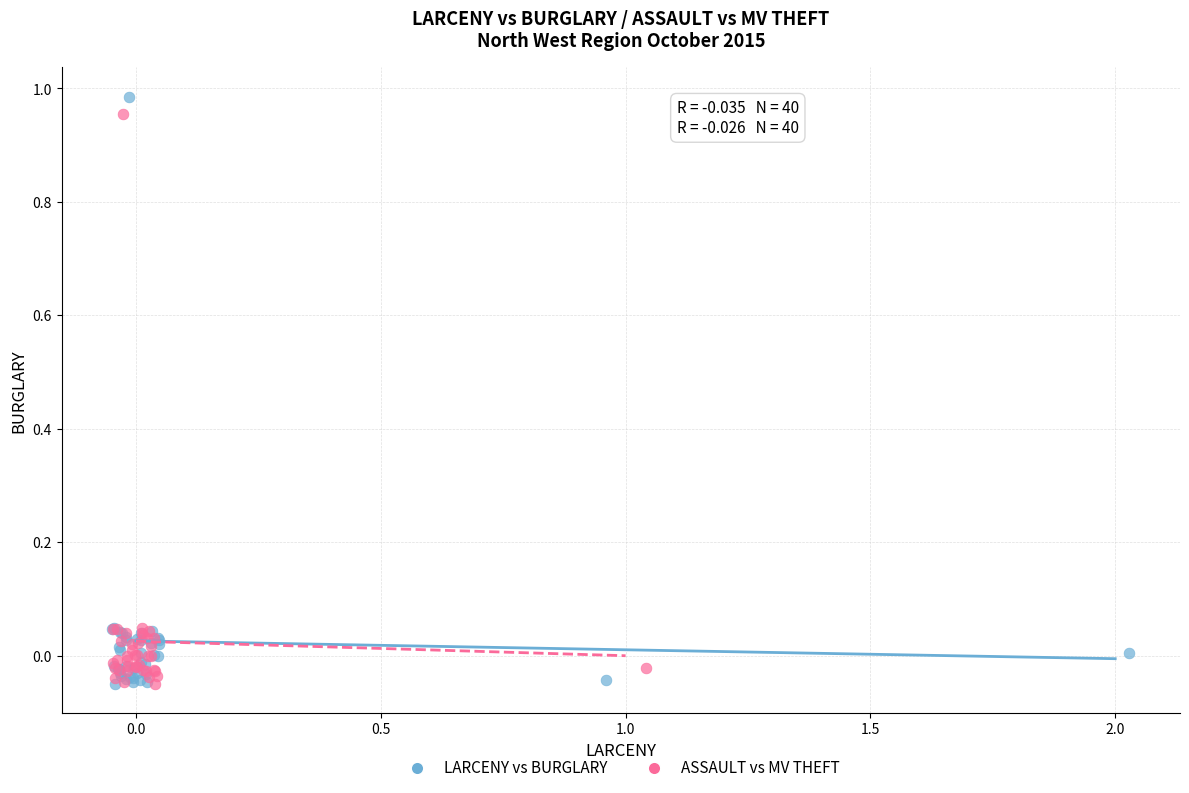

Which series has the widest spread of Y values?

LARCENY vs BURGLARY